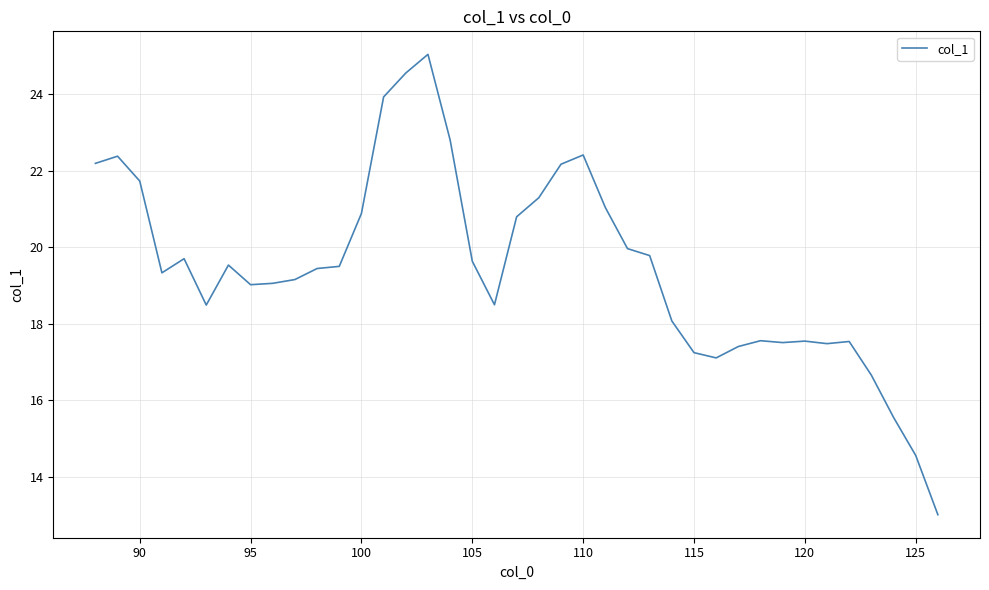

What is the minimum value shown in the chart?

13.0